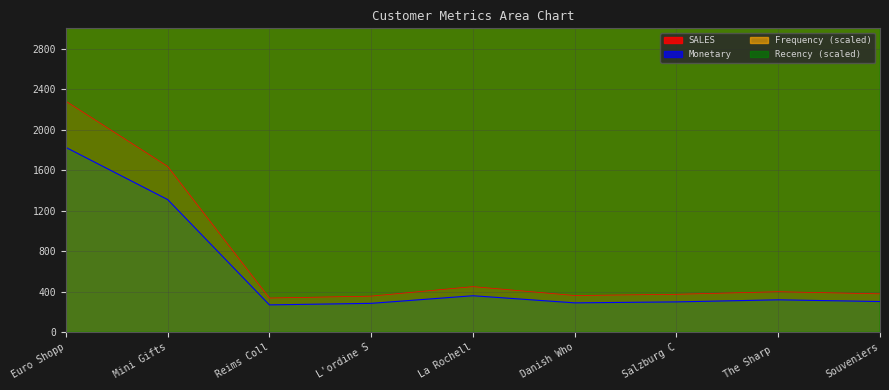

The value of SALES at Mini Gifts is 2422.3. True or false?

False